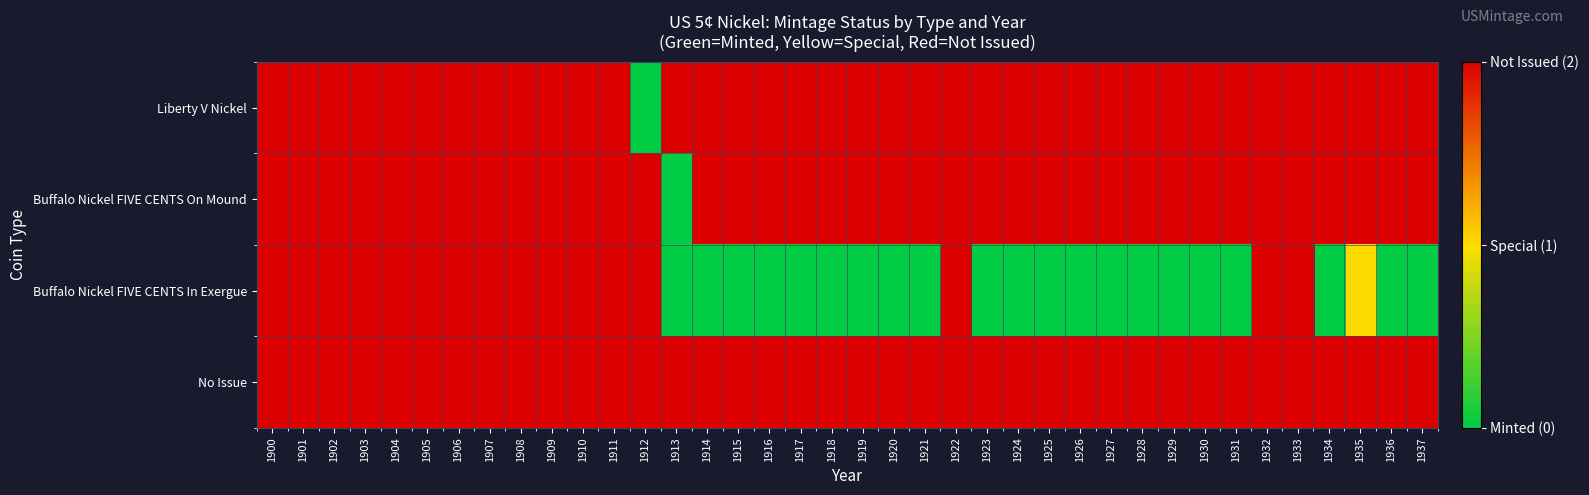

Which category has the highest value across all series?

1900